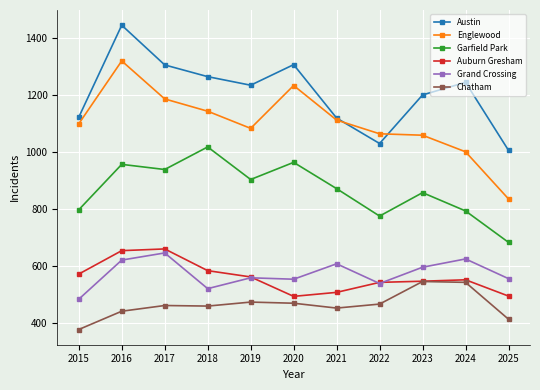

What is the greatest value displayed?

1443